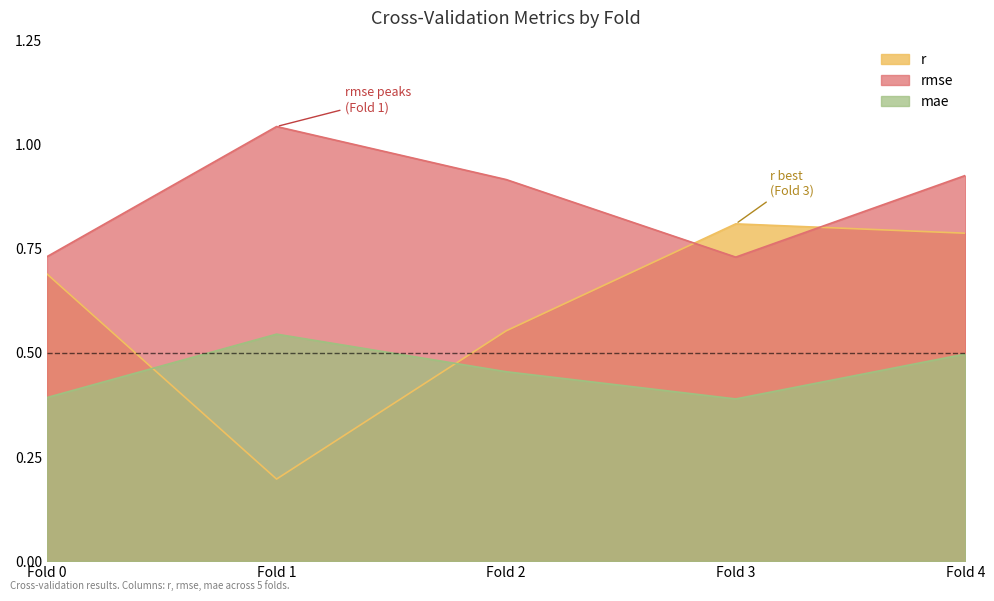

How many interior local valleys does the r series have?

1